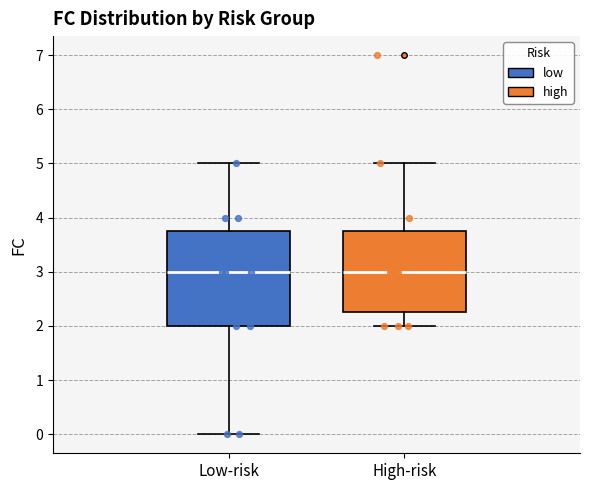

Where does the median line of the box for Low-risk sit on the y-axis? The values are not printed on the chart, so give them approximately, as read against the axis.

3.0